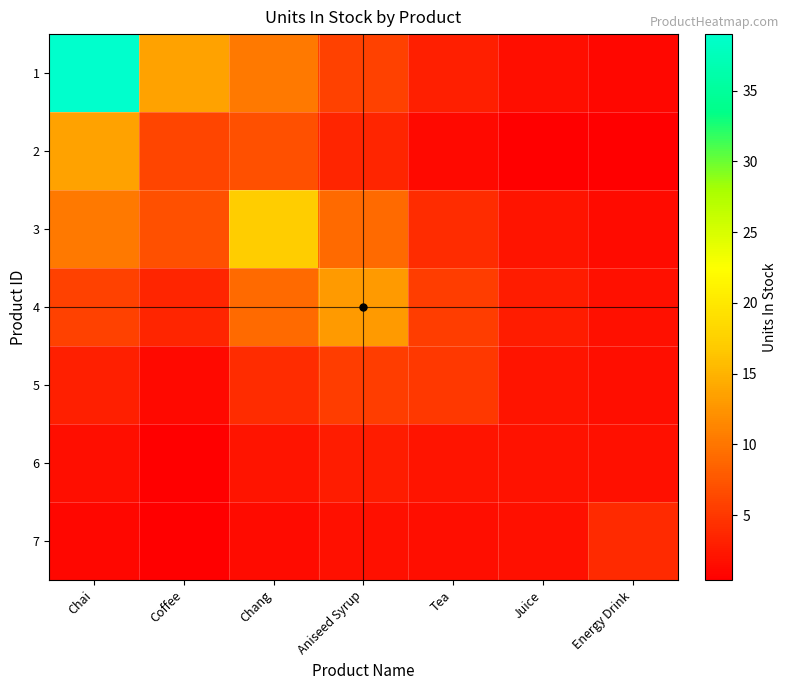

Which has a higher value, Aniseed Syrup or Chai?

Chai